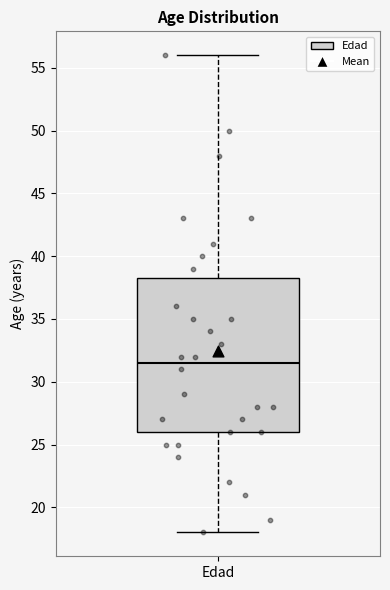

Read this box plot against the y-axis: the position of the median line, the range covered by the box, and the ends of both whiskers. The values are not printed on the chart, so give them approximately, as read against the axis.

median 31.5, box 26.0 to 38.5, whiskers 18.0 to 56.0